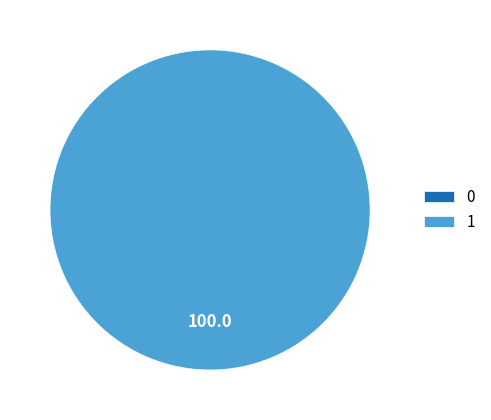

Which slice is the largest?

1